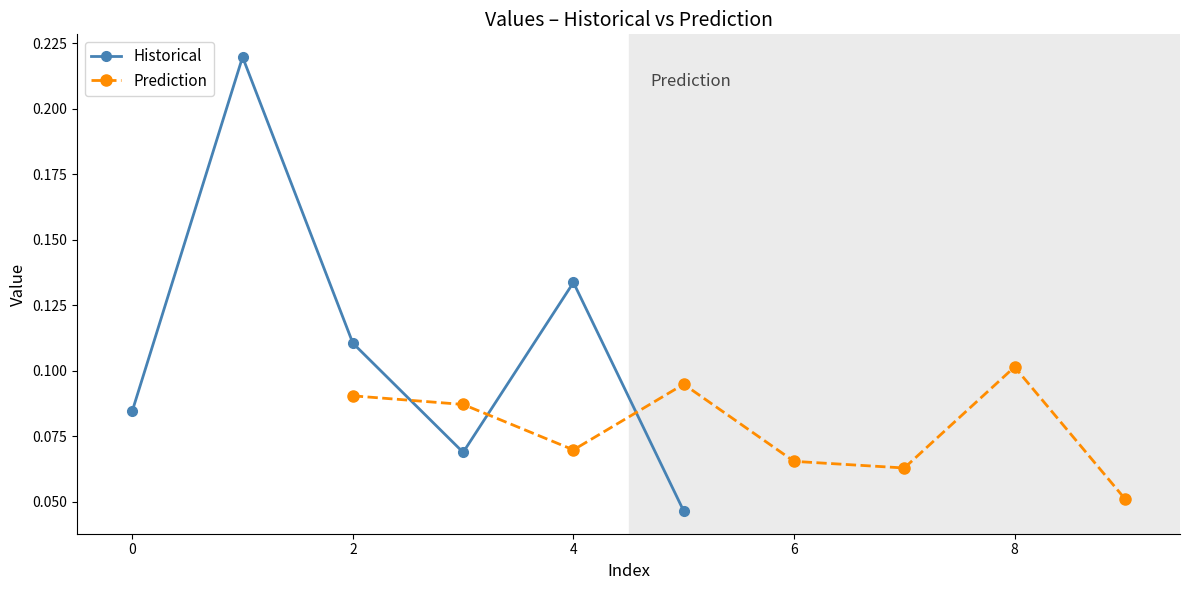

Count the number of categories in the chart.

6